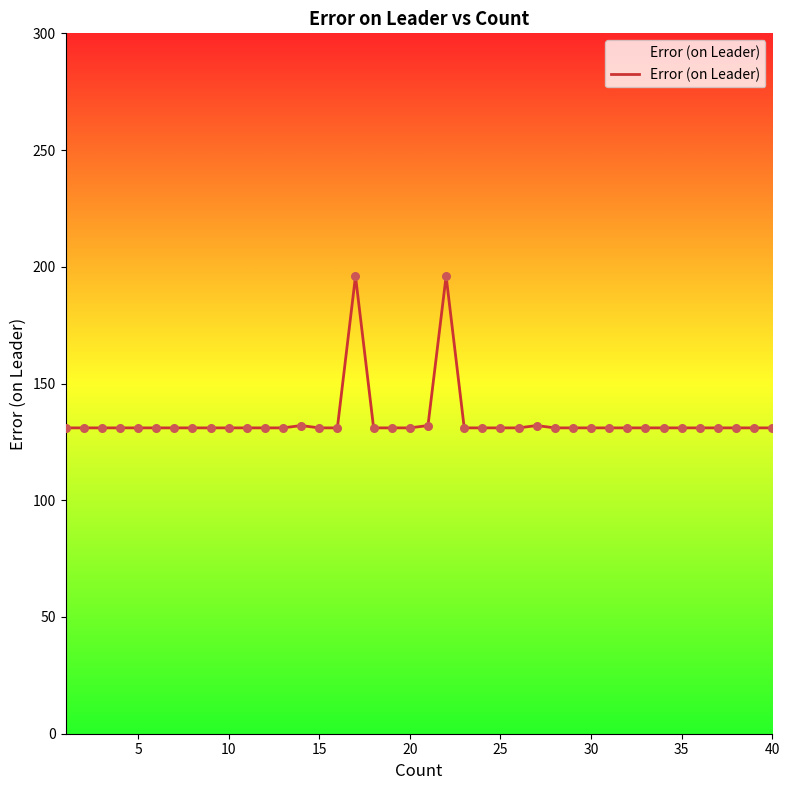

What is the greatest value displayed?

196